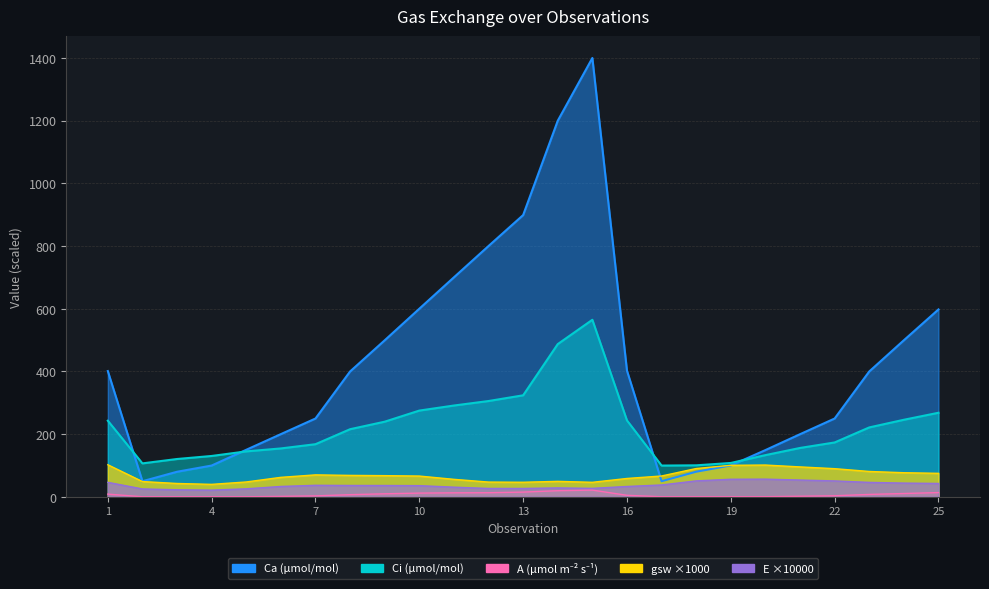

Which series has the largest range (max minus min)?

Ca